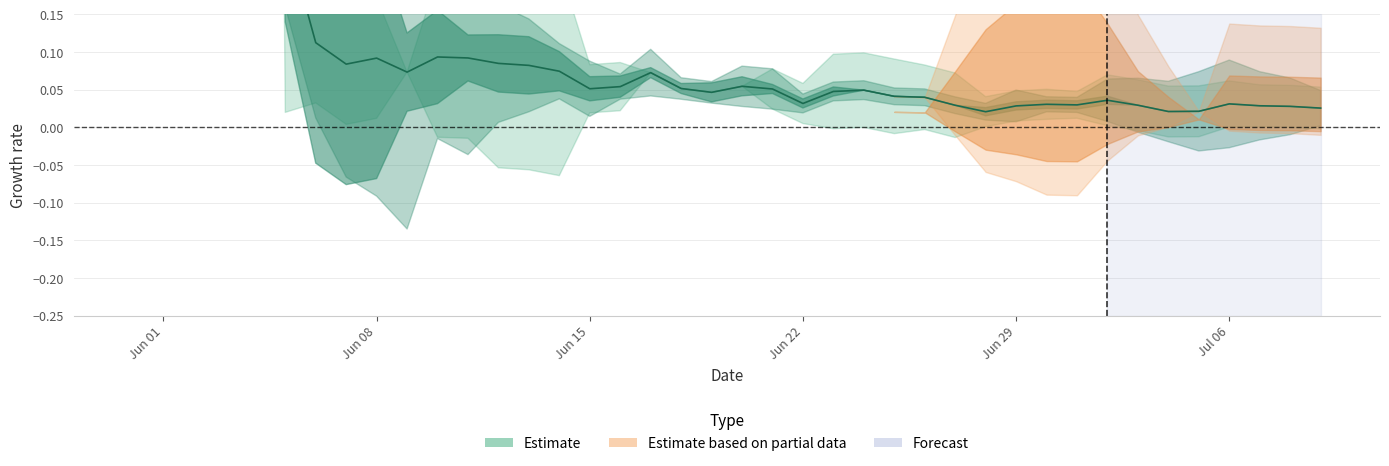

At which category does the chart reach its peak across all series?

Jun 29